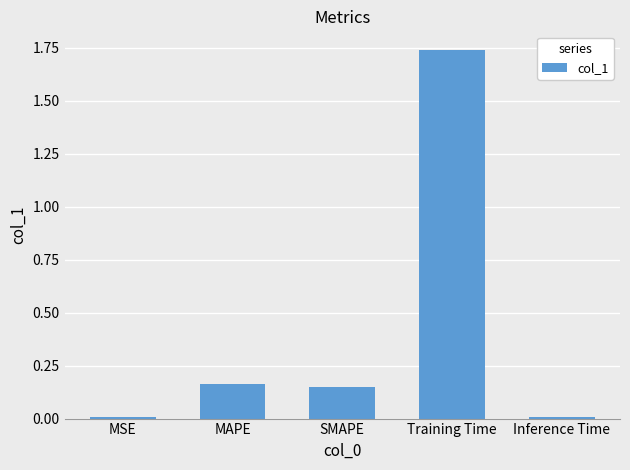

What position from the left is MAPE?

2